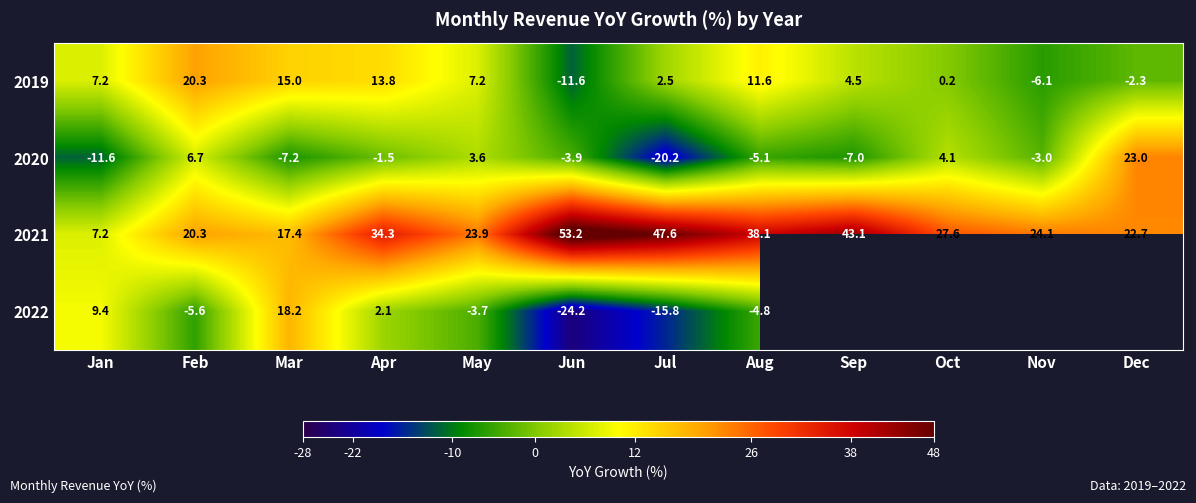

At which label does 2020 reach its peak?

Dec